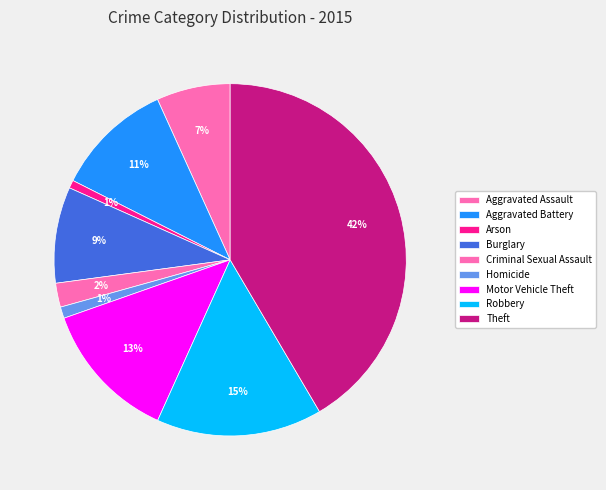

What is the change in value from Aggravated Battery to Robbery?

+211